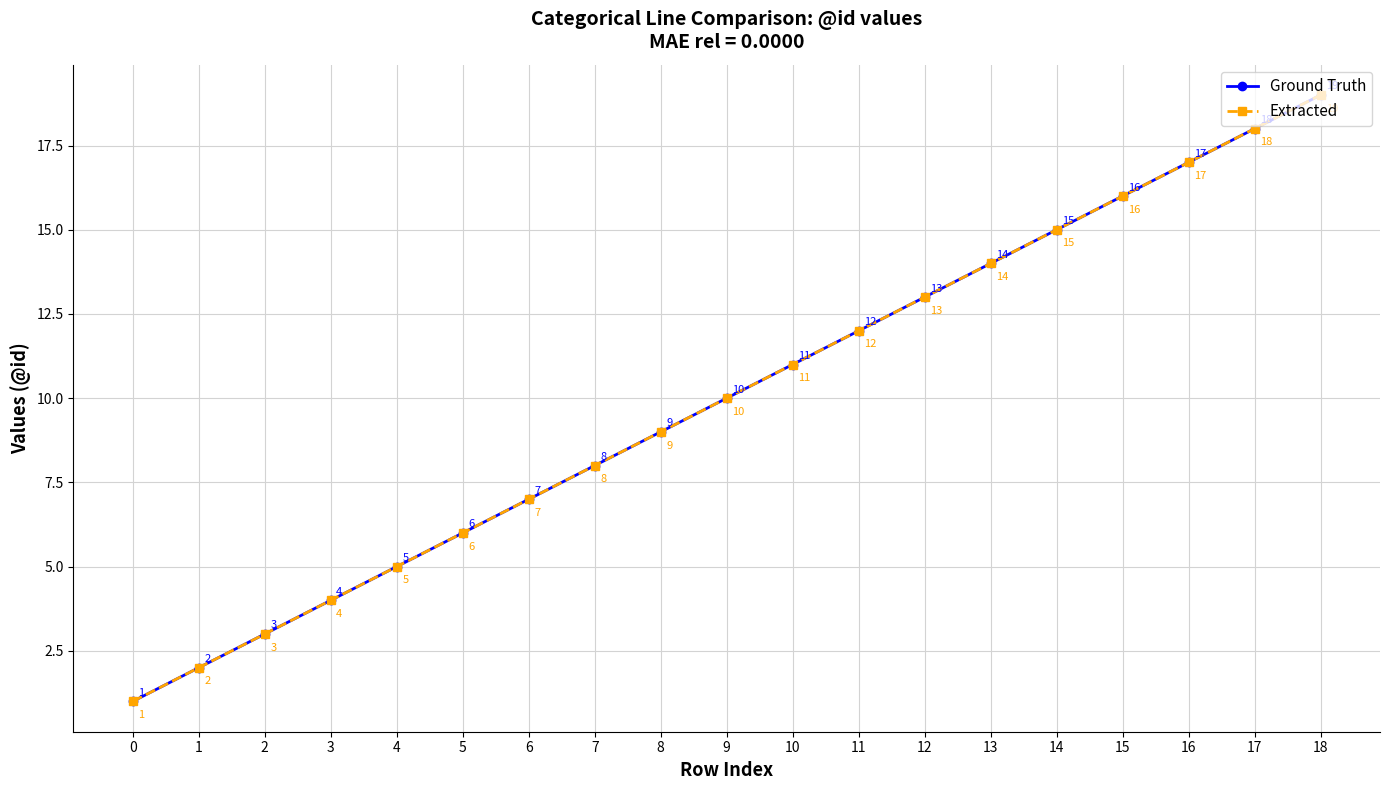

Is this an area chart (filled region under the line)?

No